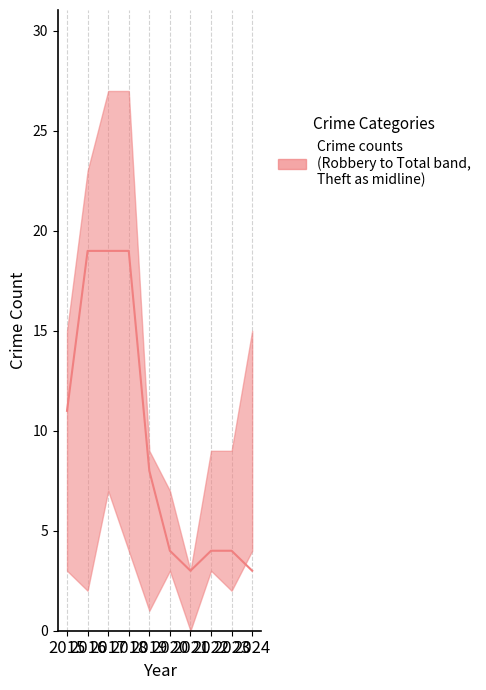

What is the value of the 3rd point from the left?

19